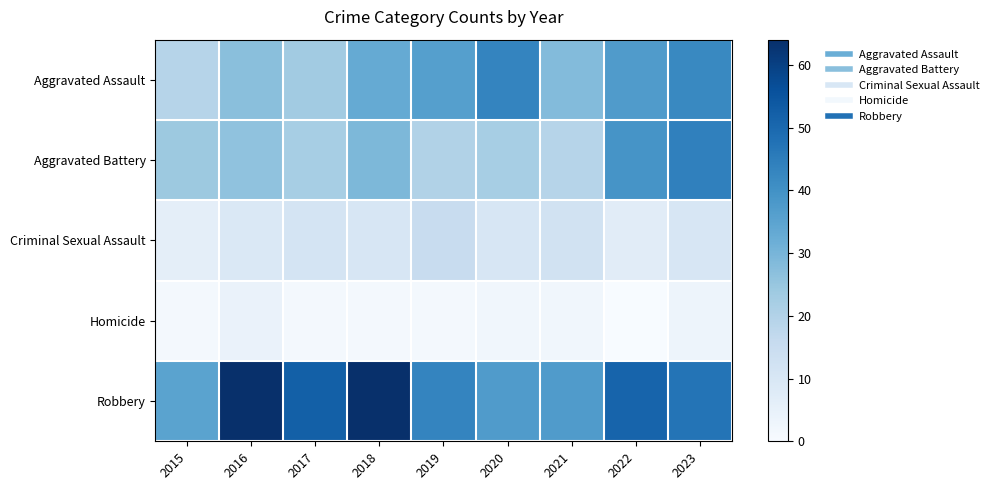

How many data points does each series have?

9